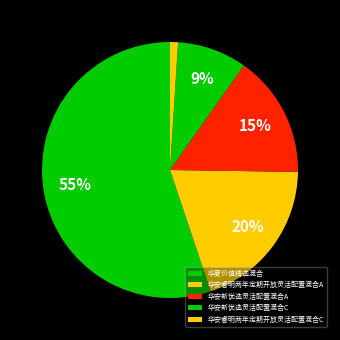

To the nearest percent, what percentage of the pie is 华安新优选灵活配置混合C?

9%